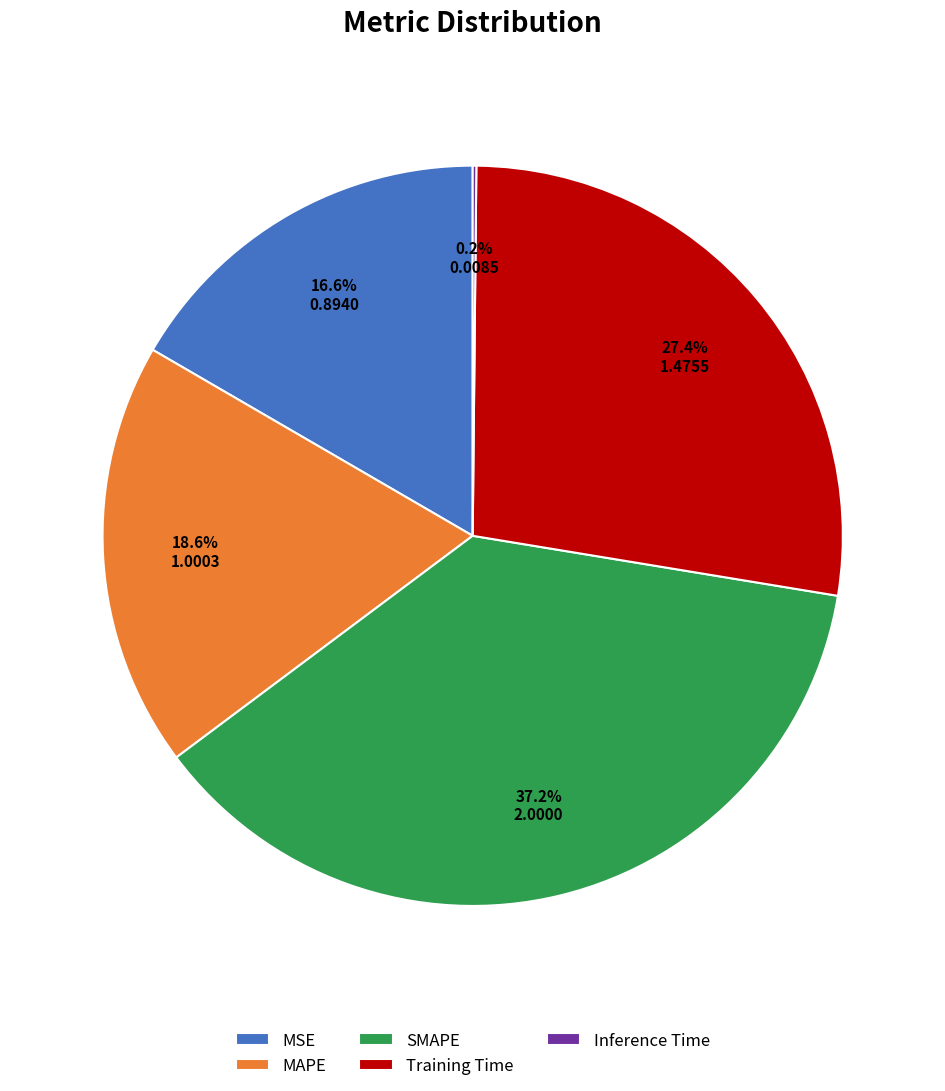

Which category has the biggest portion of the pie?

SMAPE